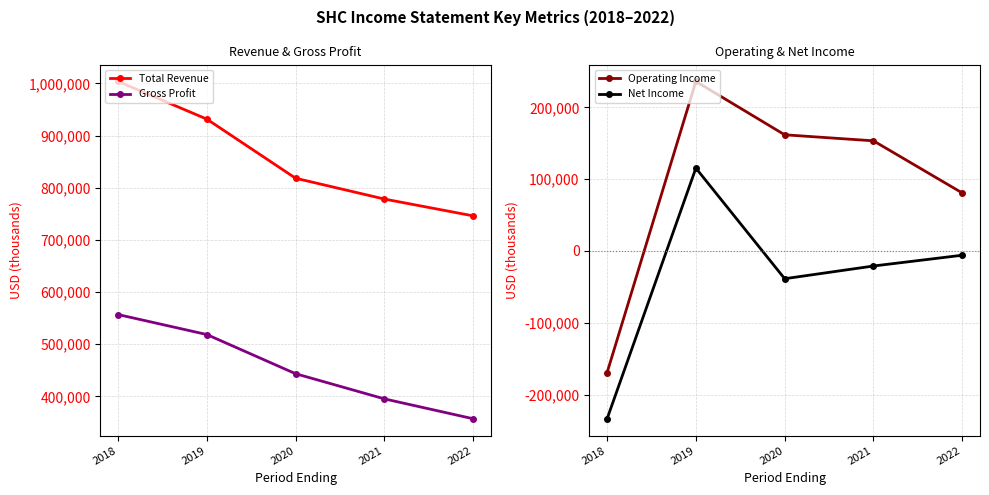

What is the sum of the Net Income values at 2022 and 2018?

-239500